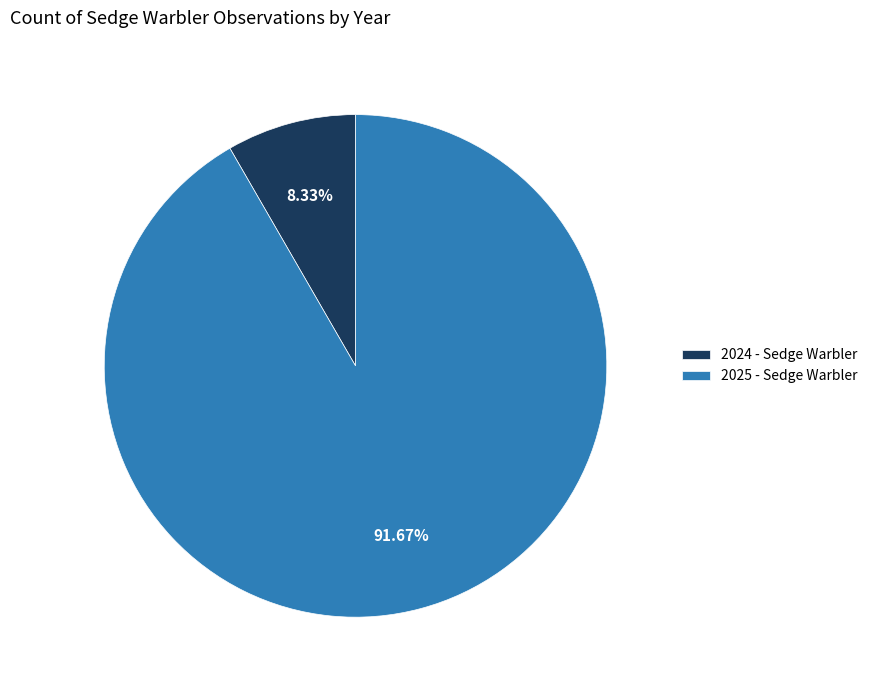

How many slices are in this pie chart?

2